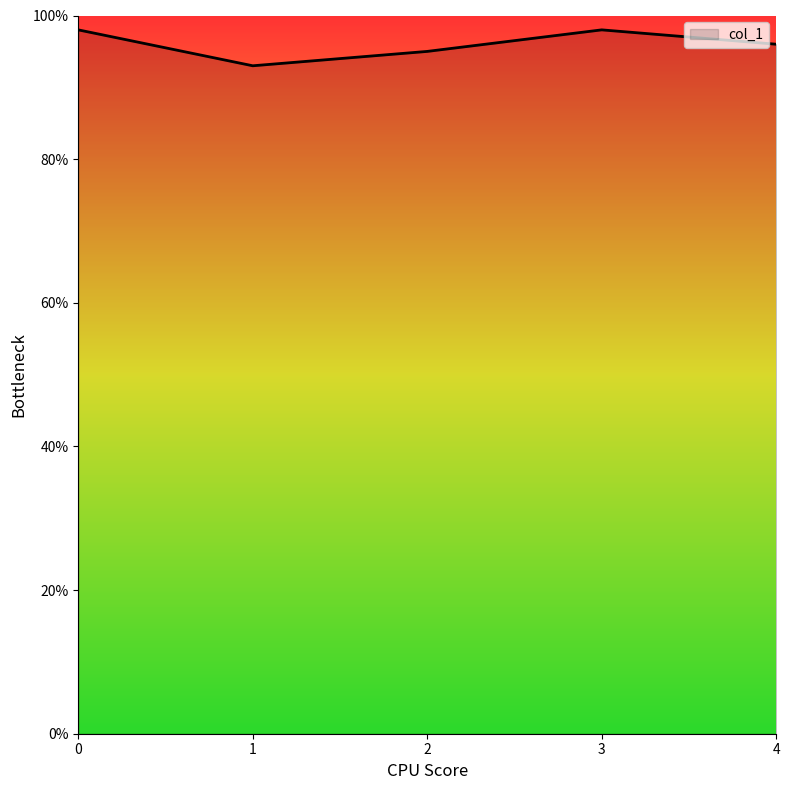

Reading left to right, transcribe all the data shown in this chart.

0=1.0	1=0.9	2=0.9	3=1.0	4=1.0